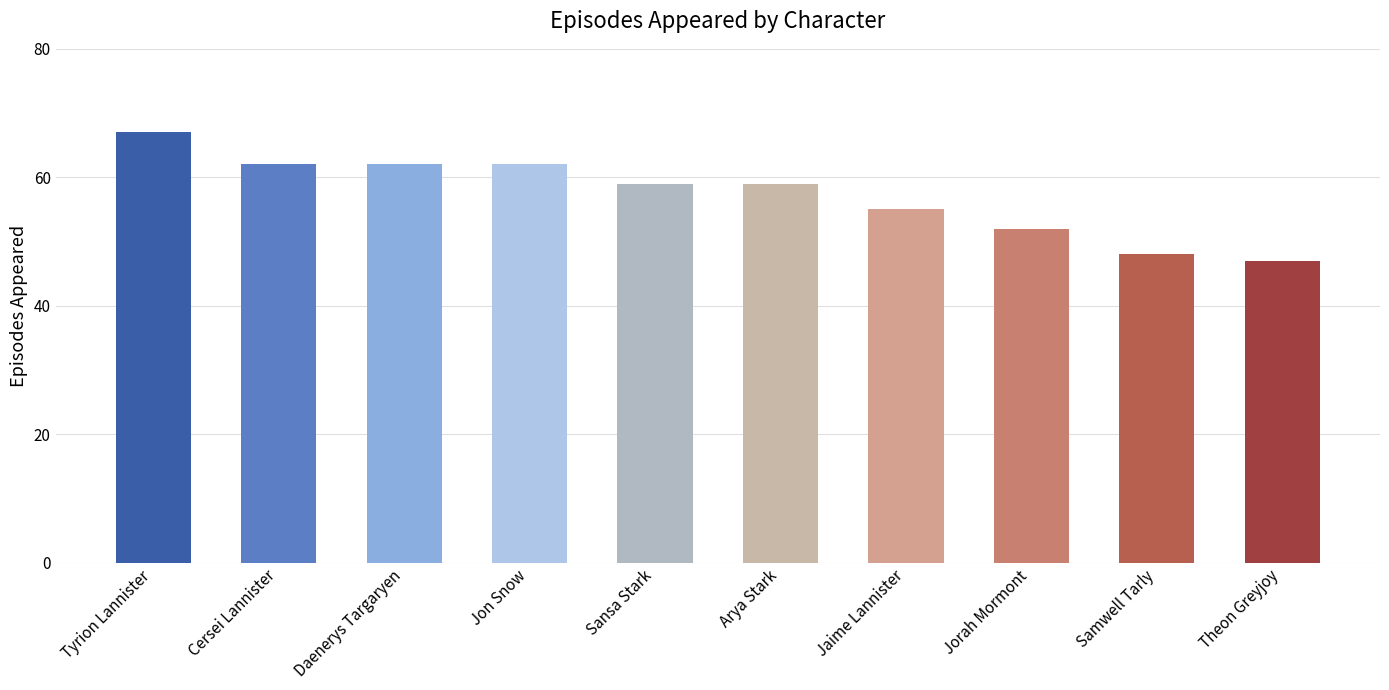

True or false: the data shows 47 at Theon Greyjoy.

True